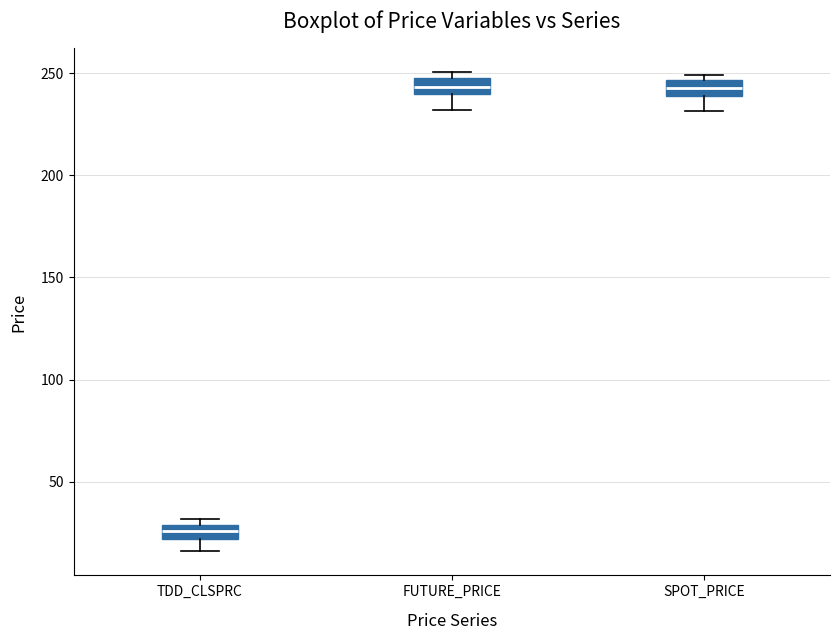

Which box has the lowest median line?

TDD_CLSPRC